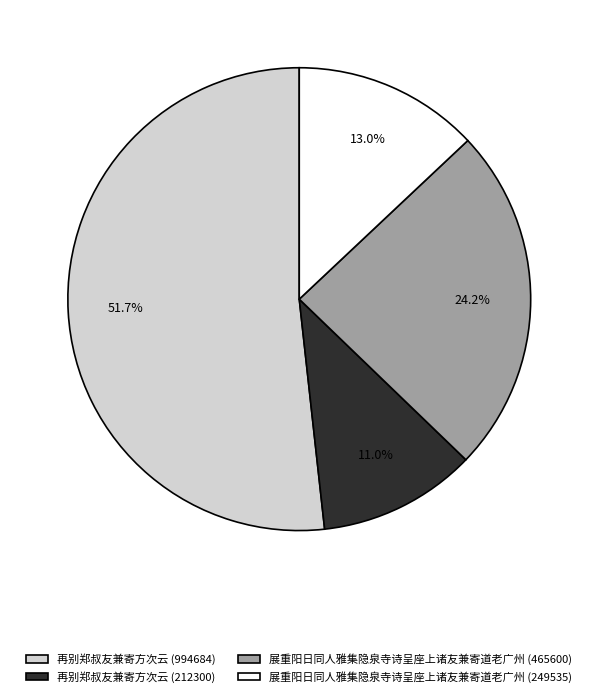

What is the largest slice in the pie chart?

再别郑叔友兼寄方次云 (994684)